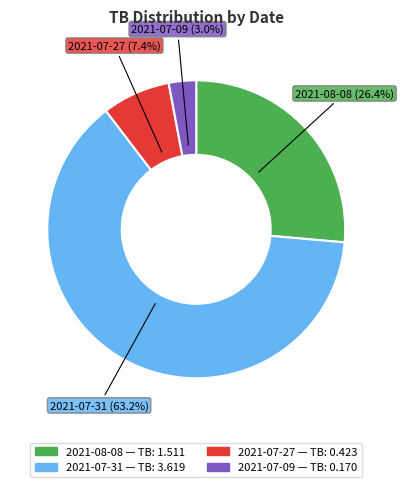

Between 2021-07-27 and 2021-07-09, which is larger?

2021-07-27